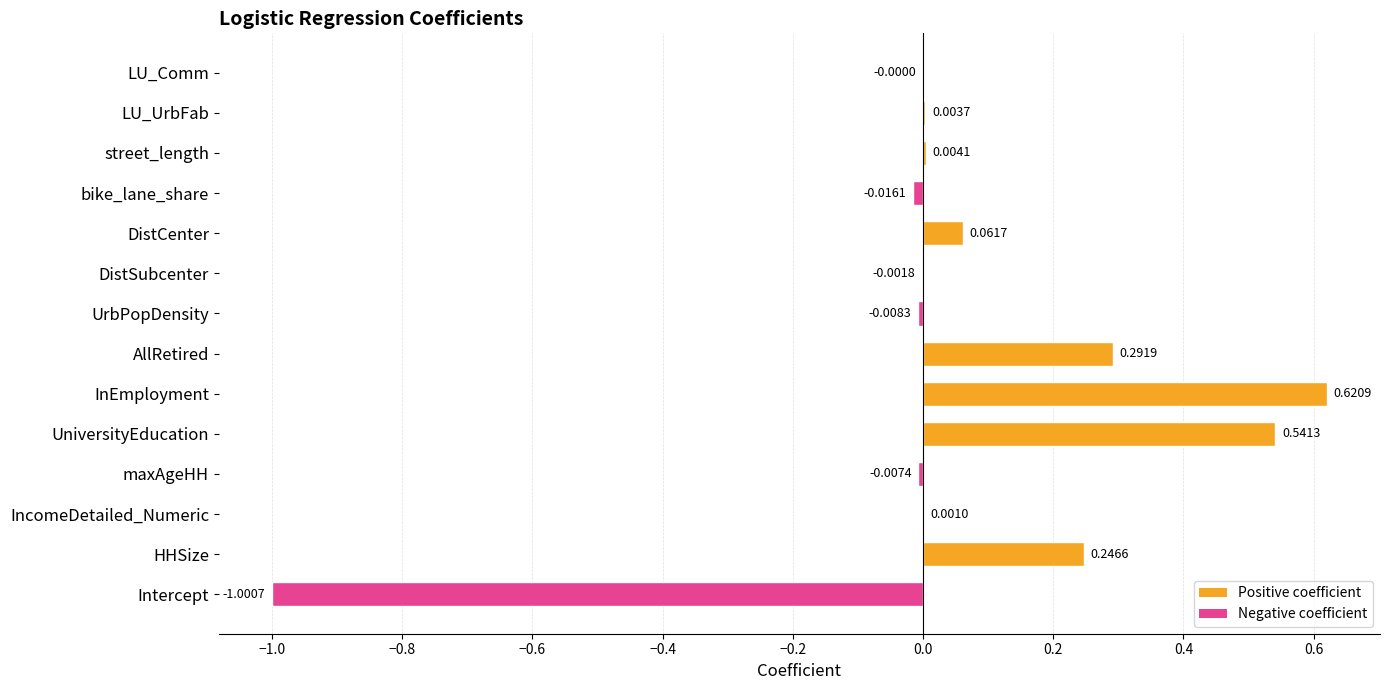

What is the change in value from Intercept to AllRetired?

+1.3